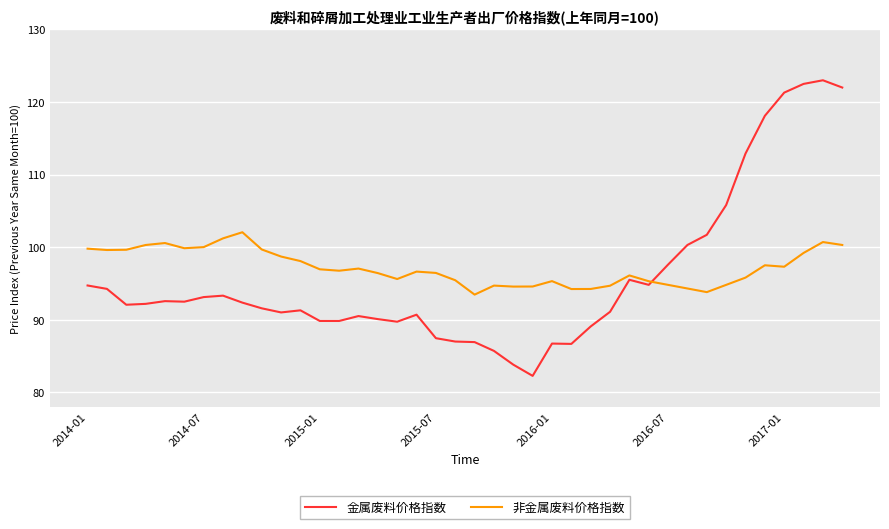

What are all the series names shown in the legend?

金属废料价格指数, 非金属废料价格指数